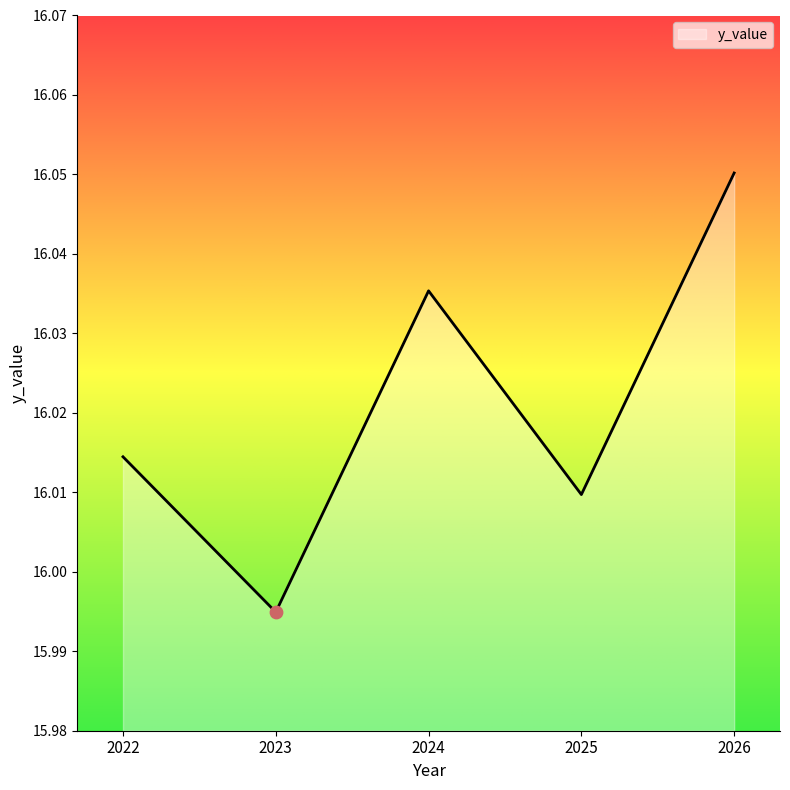

Between 2024 and 2026, which is larger?

2026